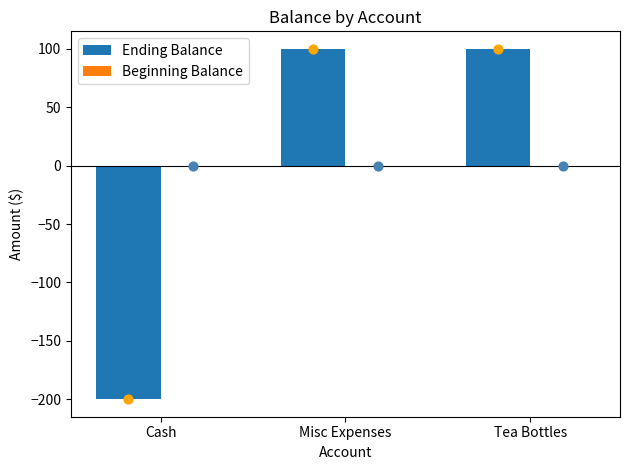

What is the total value across all series at Misc Expenses?

100